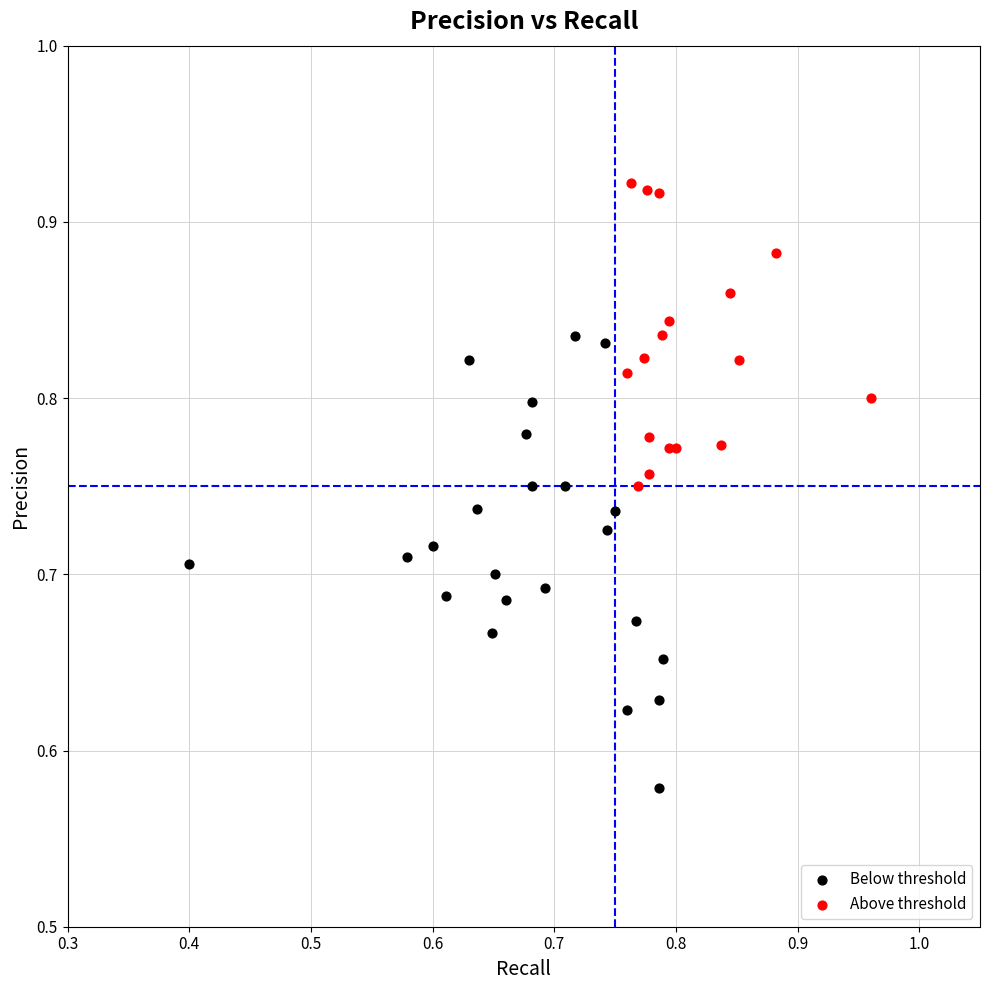

Which series reaches the minimum Y coordinate?

Below threshold